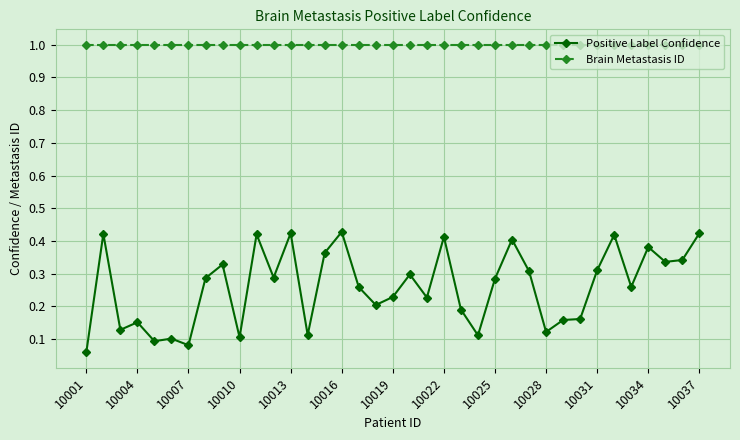

True or false: Brain Metastasis ID and Positive Label Confidence intersect in this chart.

False